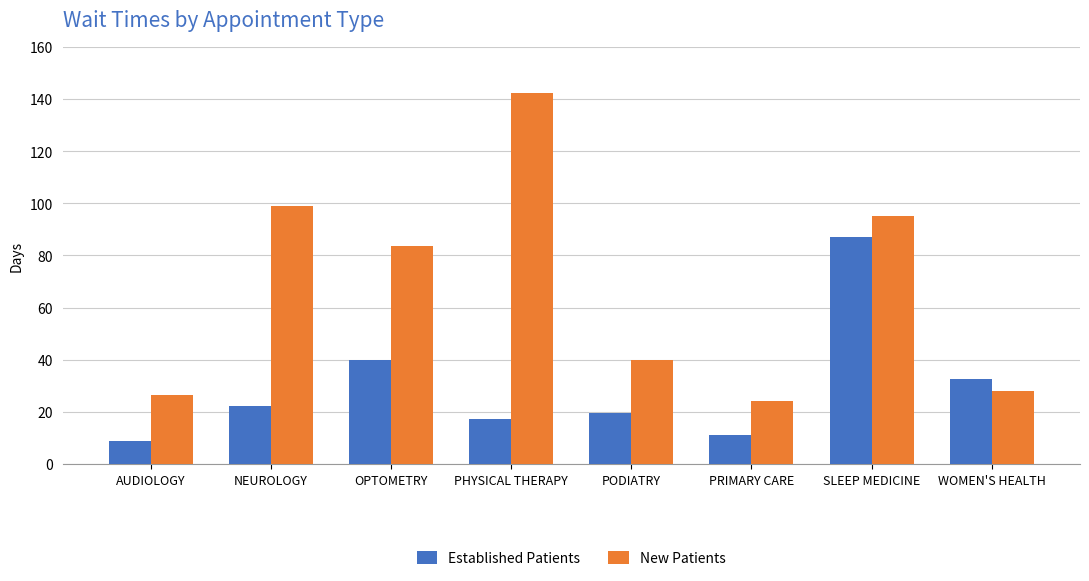

What is the difference between the highest and lowest values at AUDIOLOGY?

17.4